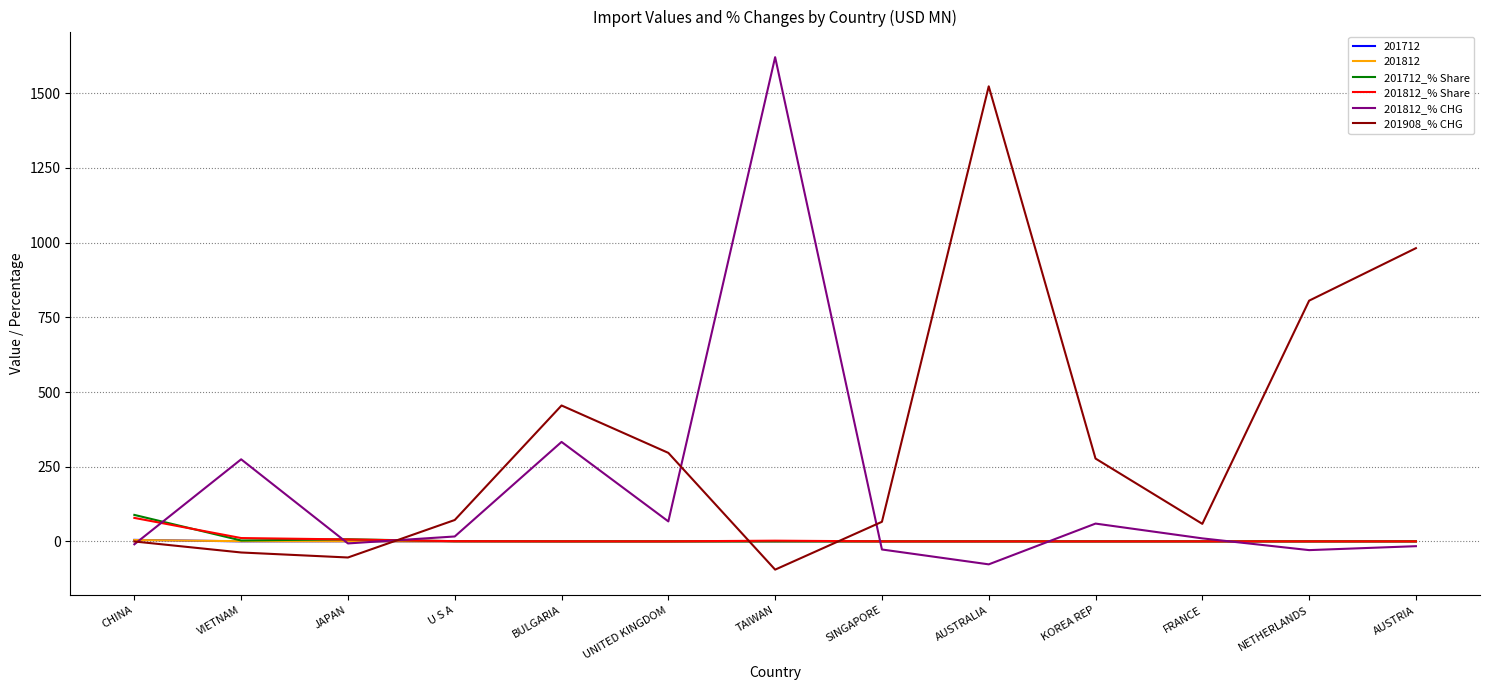

Is it true that 201812_% CHG equals 66.9 at UNITED KINGDOM?

True